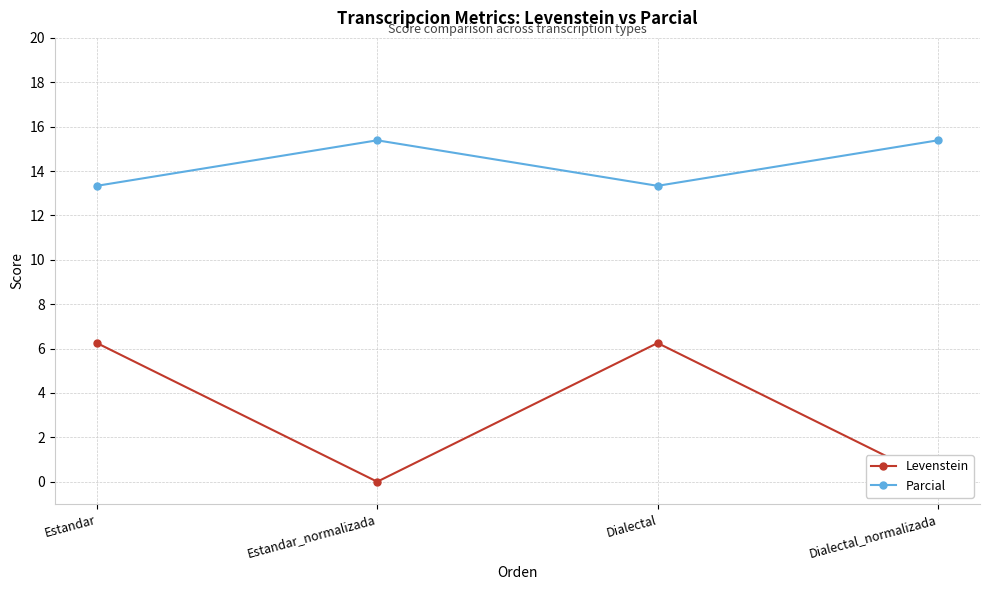

What are all the series names shown in the legend?

Levenstein, Parcial